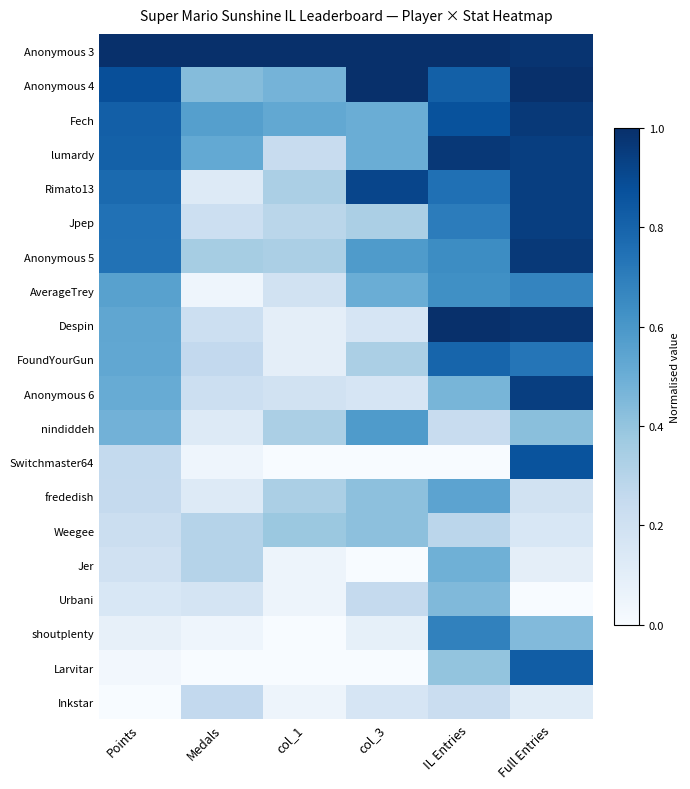

Reading left to right, what are all the values shown in this chart?

Anonymous 3: Points=1.0	Medals=1.0	col_1=1.0	col_3=1.0	IL Entries=1.0	Full Entries=1.0
Anonymous 4: Points=0.9	Medals=0.4	col_1=0.5	col_3=1.0	IL Entries=0.8	Full Entries=1.0
Fech: Points=0.8	Medals=0.6	col_1=0.5	col_3=0.5	IL Entries=0.9	Full Entries=1.0
lumardy: Points=0.8	Medals=0.5	col_1=0.2	col_3=0.5	IL Entries=1.0	Full Entries=0.9
Rimato13: Points=0.8	Medals=0.1	col_1=0.3	col_3=0.9	IL Entries=0.8	Full Entries=0.9
Jpep: Points=0.7	Medals=0.2	col_1=0.3	col_3=0.3	IL Entries=0.7	Full Entries=0.9
Anonymous 5: Points=0.7	Medals=0.3	col_1=0.3	col_3=0.6	IL Entries=0.6	Full Entries=1.0
AverageTrey: Points=0.6	Medals=0.0	col_1=0.2	col_3=0.5	IL Entries=0.6	Full Entries=0.7
Despin: Points=0.5	Medals=0.2	col_1=0.1	col_3=0.2	IL Entries=1.0	Full Entries=1.0
FoundYourGun: Points=0.5	Medals=0.3	col_1=0.1	col_3=0.3	IL Entries=0.8	Full Entries=0.7
Anonymous 6: Points=0.5	Medals=0.2	col_1=0.2	col_3=0.2	IL Entries=0.5	Full Entries=0.9
nindiddeh: Points=0.5	Medals=0.1	col_1=0.3	col_3=0.6	IL Entries=0.2	Full Entries=0.4
Switchmaster64: Points=0.3	Medals=0.0	col_1=0.0	col_3=0.0	IL Entries=0.0	Full Entries=0.9
frededish: Points=0.3	Medals=0.1	col_1=0.3	col_3=0.4	IL Entries=0.5	Full Entries=0.2
Weegee: Points=0.2	Medals=0.3	col_1=0.4	col_3=0.4	IL Entries=0.3	Full Entries=0.2
Jer: Points=0.2	Medals=0.3	col_1=0.0	col_3=0.0	IL Entries=0.5	Full Entries=0.1
Urbani: Points=0.2	Medals=0.2	col_1=0.0	col_3=0.2	IL Entries=0.4	Full Entries=0.0
shoutplenty: Points=0.1	Medals=0.0	col_1=0.0	col_3=0.1	IL Entries=0.7	Full Entries=0.4
Larvitar: Points=0.0	Medals=0.0	col_1=0.0	col_3=0.0	IL Entries=0.4	Full Entries=0.8
Inkstar: Points=0.0	Medals=0.3	col_1=0.0	col_3=0.2	IL Entries=0.2	Full Entries=0.1